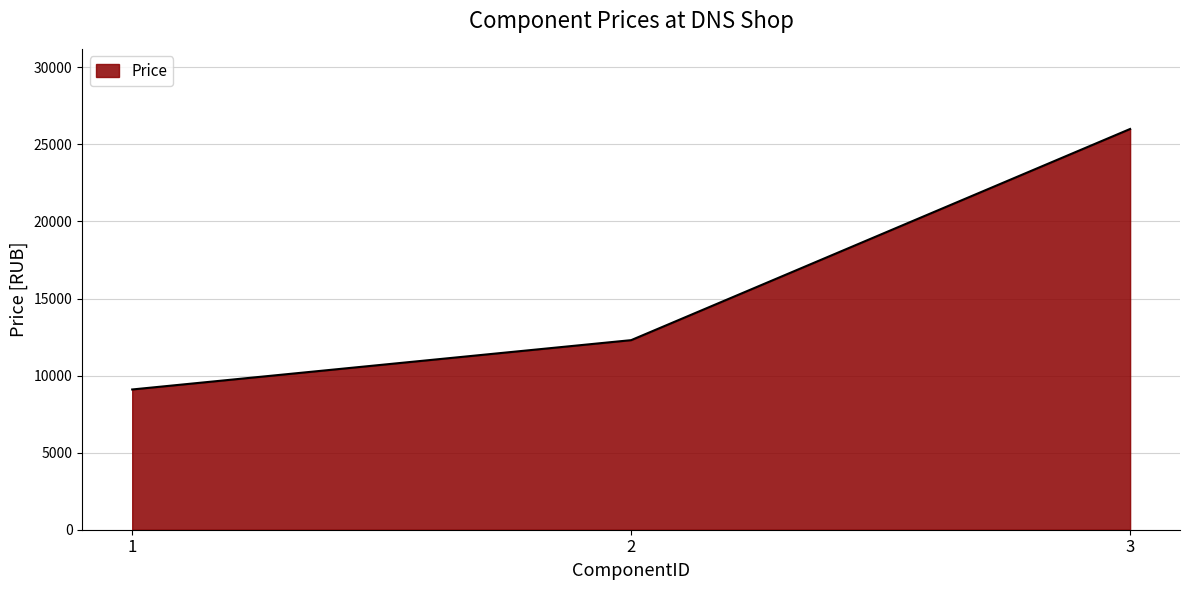

What is the maximum value shown in the chart?

25999